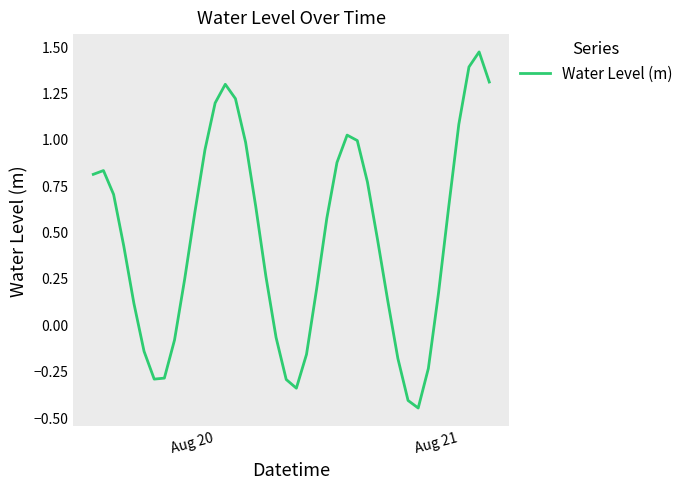

Count the number of categories in the chart.

40